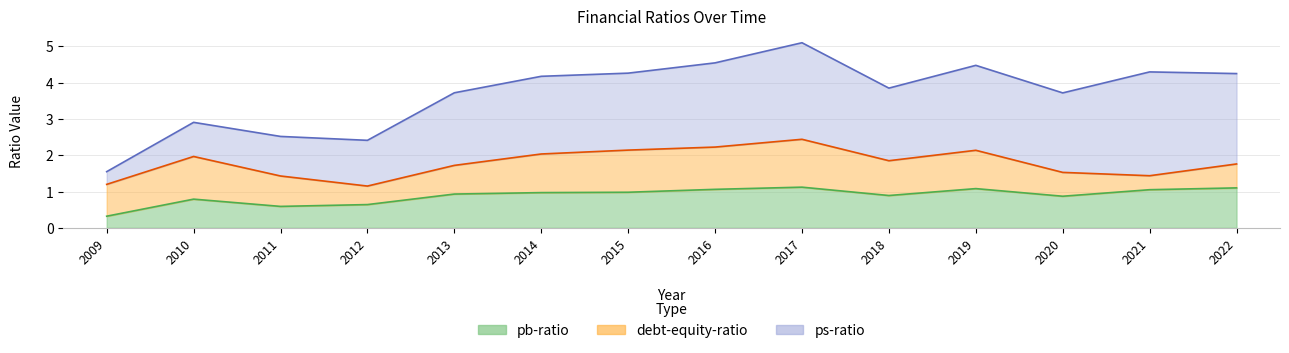

Where do debt-equity-ratio and pb-ratio first cross each other?

2011 and 2012